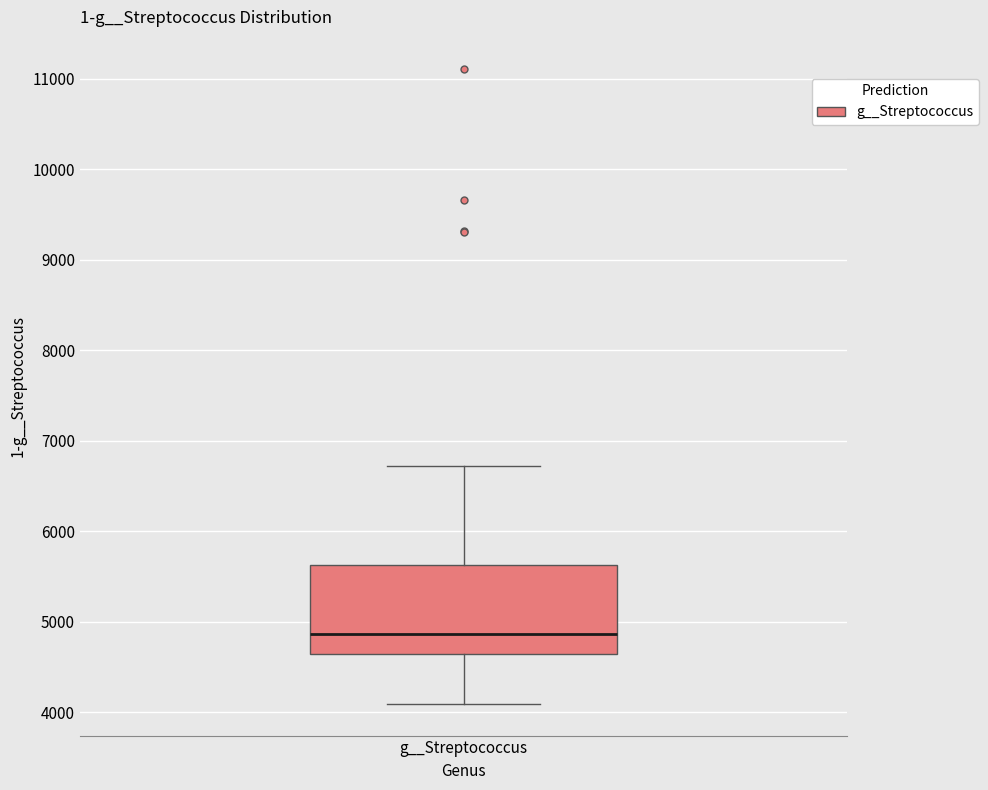

Read this box plot against the y-axis: the position of the median line, the range covered by the box, and the ends of both whiskers. The values are not printed on the chart, so give them approximately, as read against the axis.

median 4900, box 4600 to 5600, whiskers 4100 to 6700